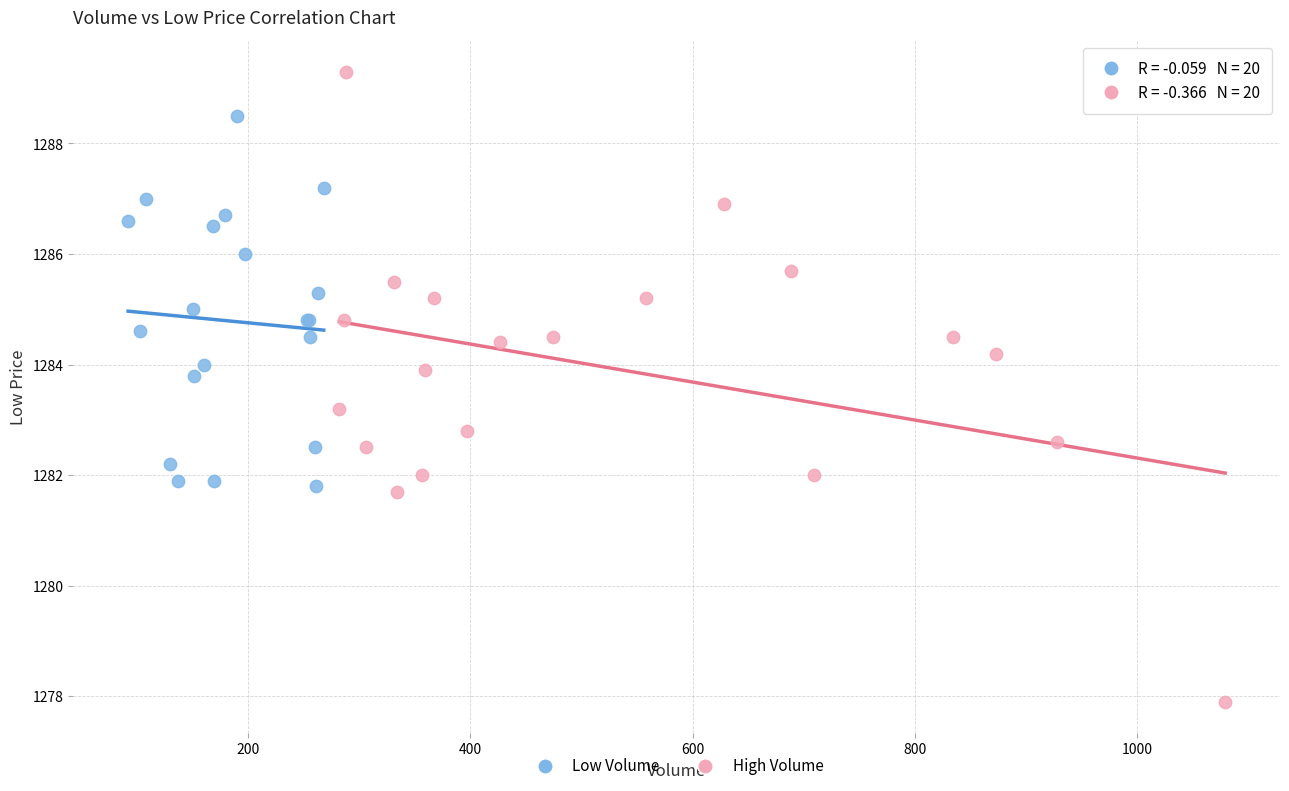

Which series reaches the minimum Y coordinate?

High Volume